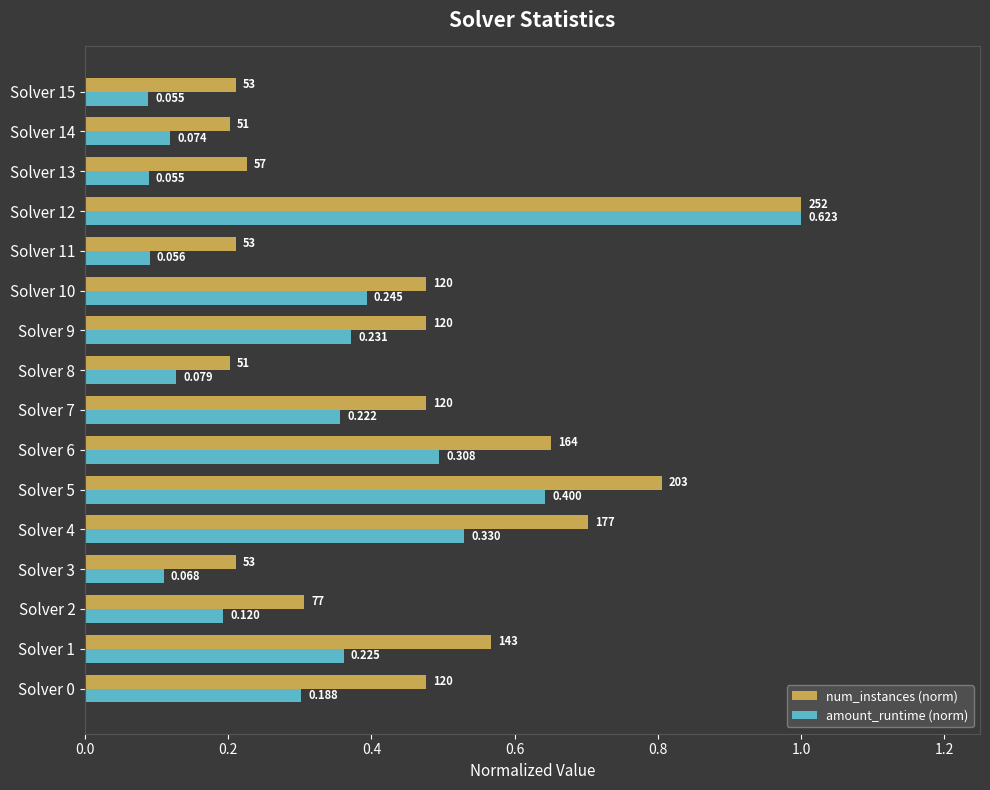

Which series has the widest spread of values?

amount_runtime (norm)